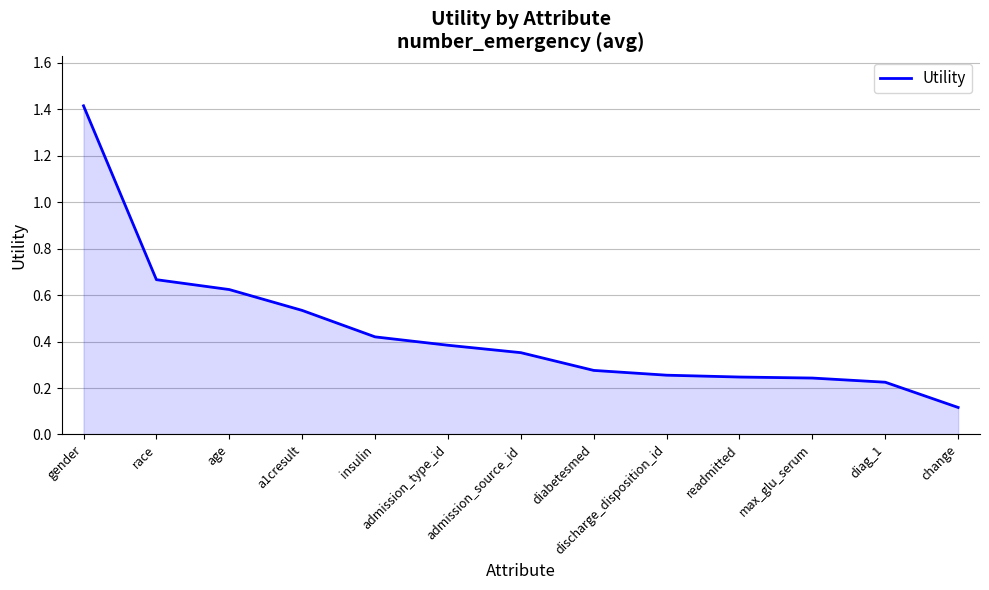

The value at admission_type_id is 0.4. True or false?

True